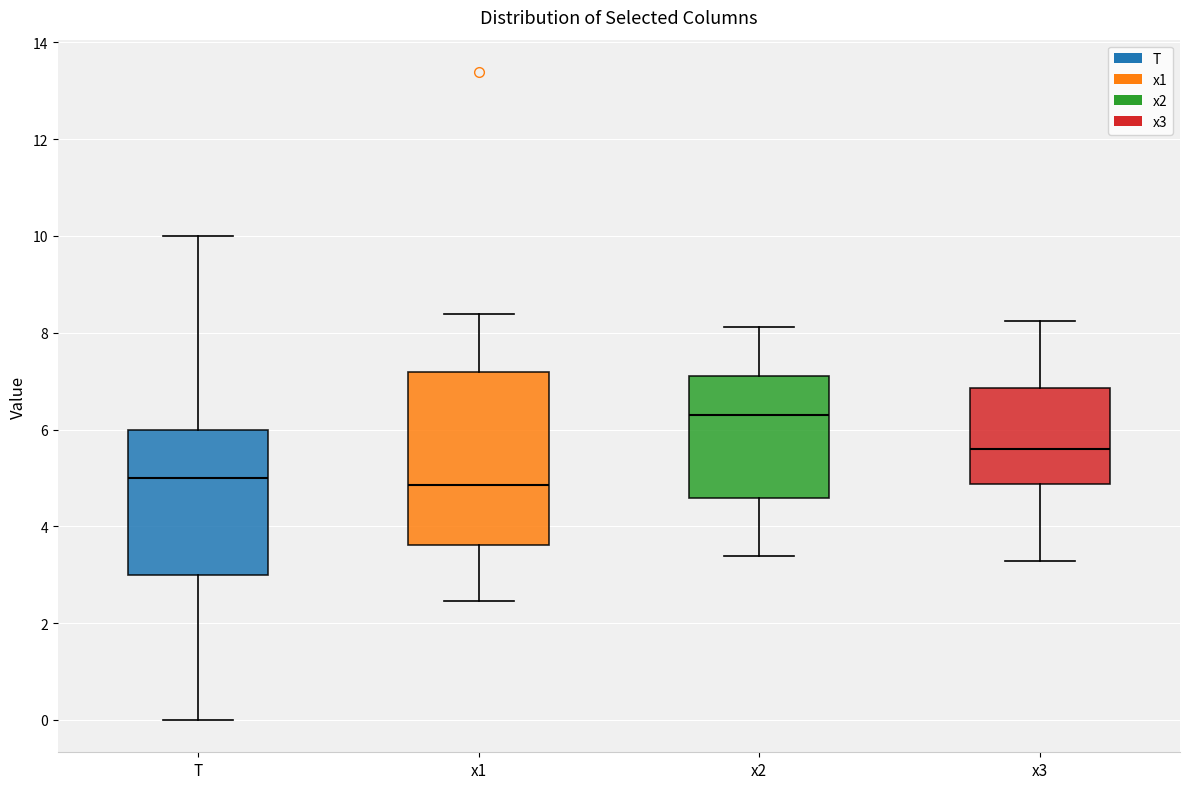

Where does the median line of the box for x1 sit on the y-axis? The values are not printed on the chart, so give them approximately, as read against the axis.

4.8